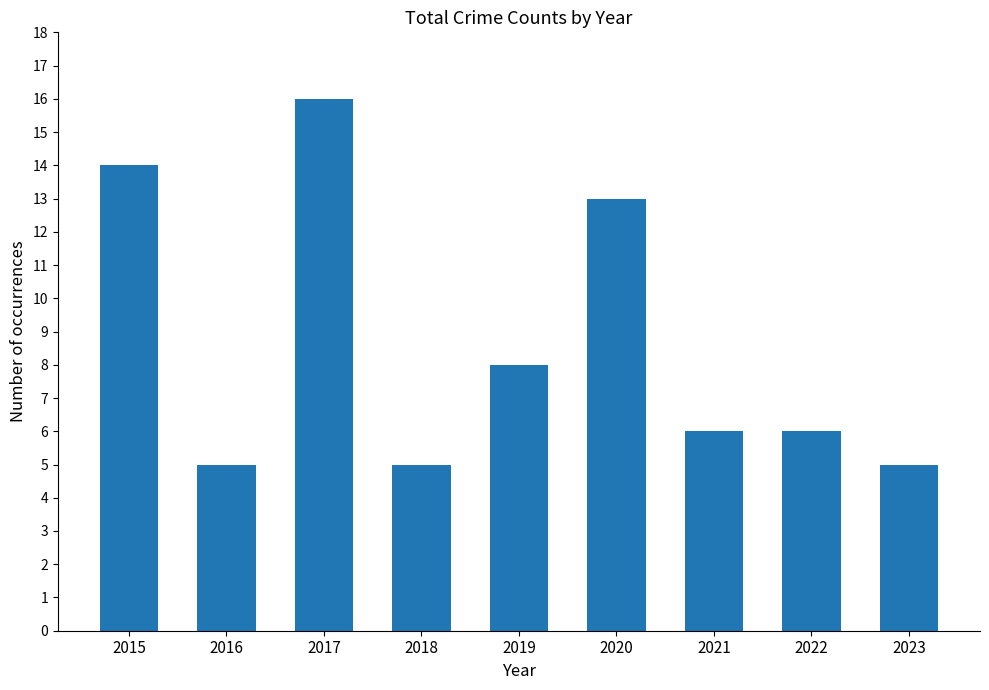

How many distinct data groups are displayed?

1